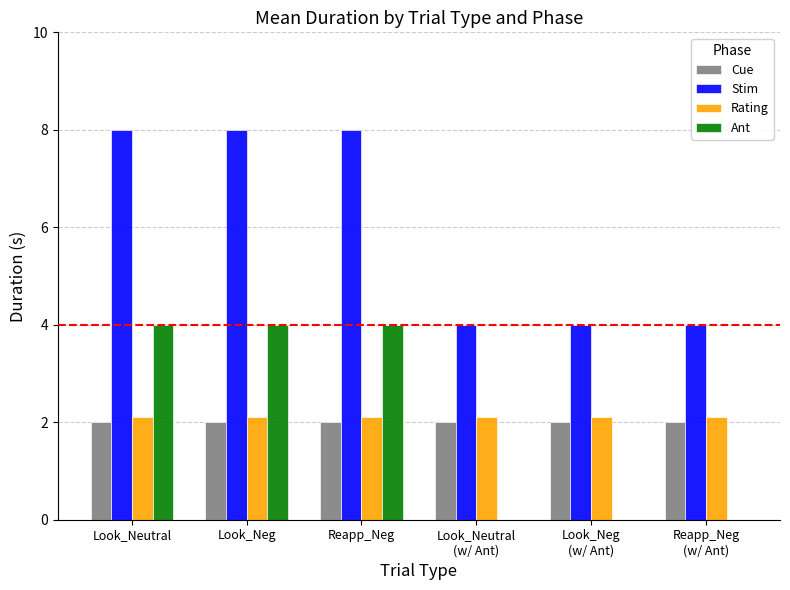

What is the maximum value for Stim?

8.0